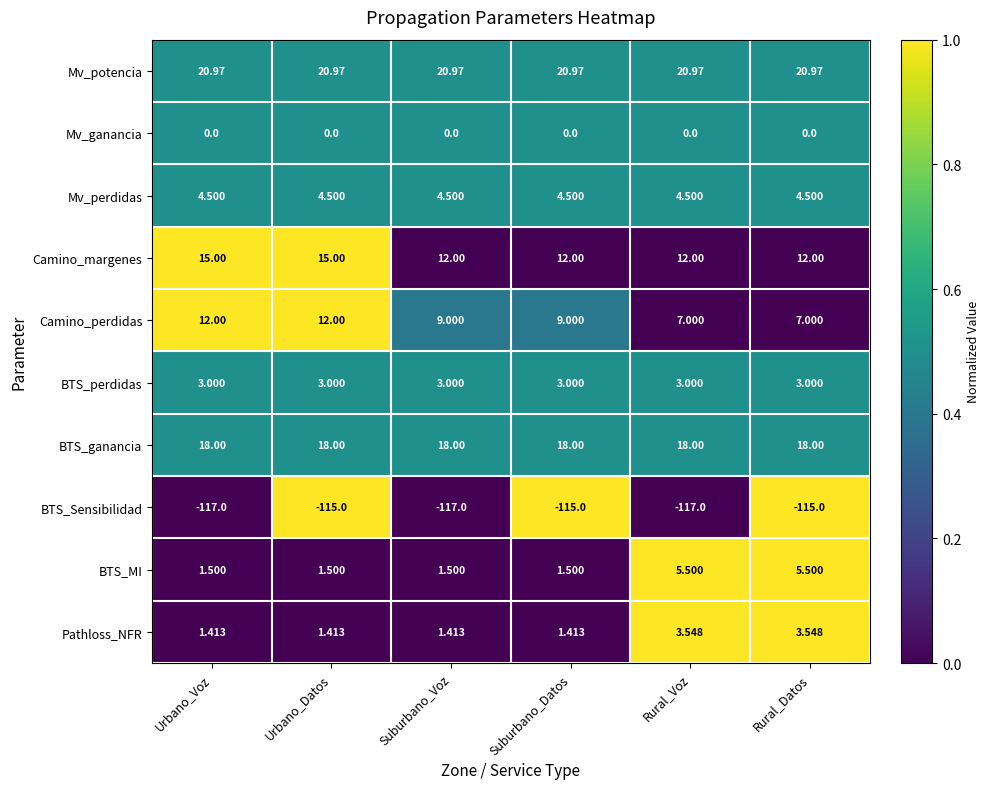

What is the spread (max minus min) of values at Rural_Datos?

136.0